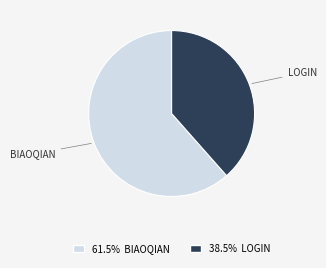

Does any single category account for the majority?

Yes